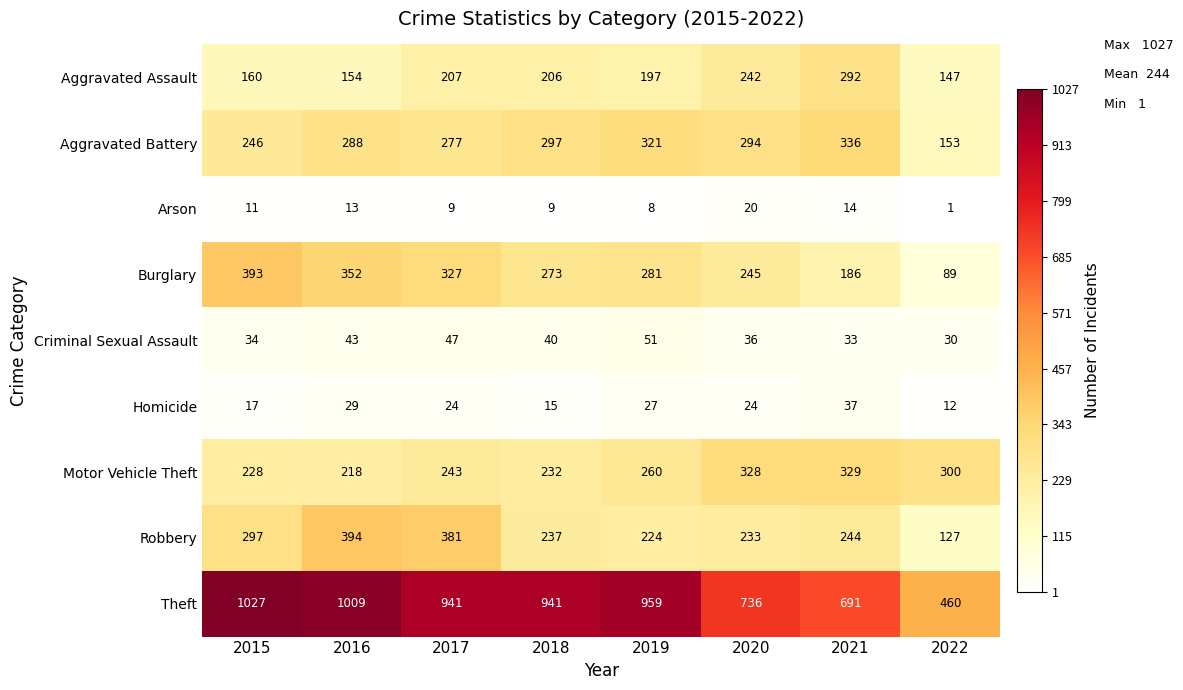

List the labels in order of Motor Vehicle Theft value, smallest first.

2016, 2015, 2018, 2017, 2019, 2022, 2020, 2021